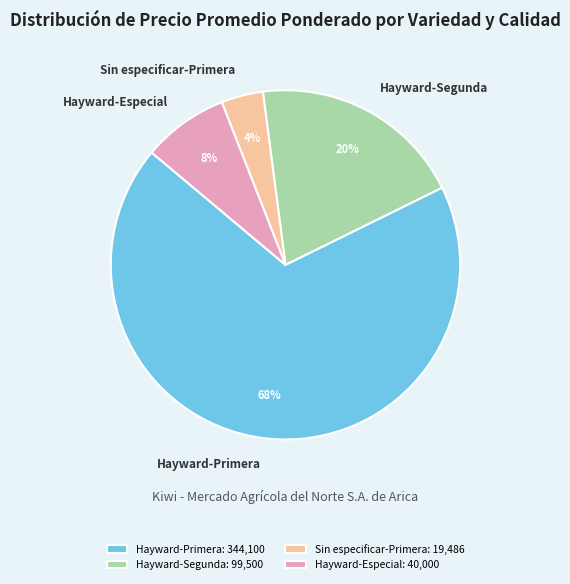

To the nearest percent, what is the combined percentage of Hayward-Primera and Hayward-Segunda?

88%